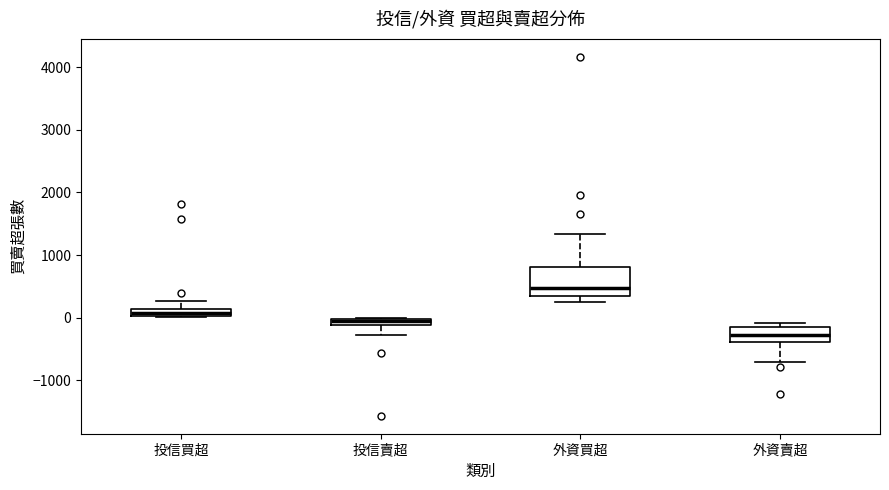

Which box's median line is the lowest?

外資賣超